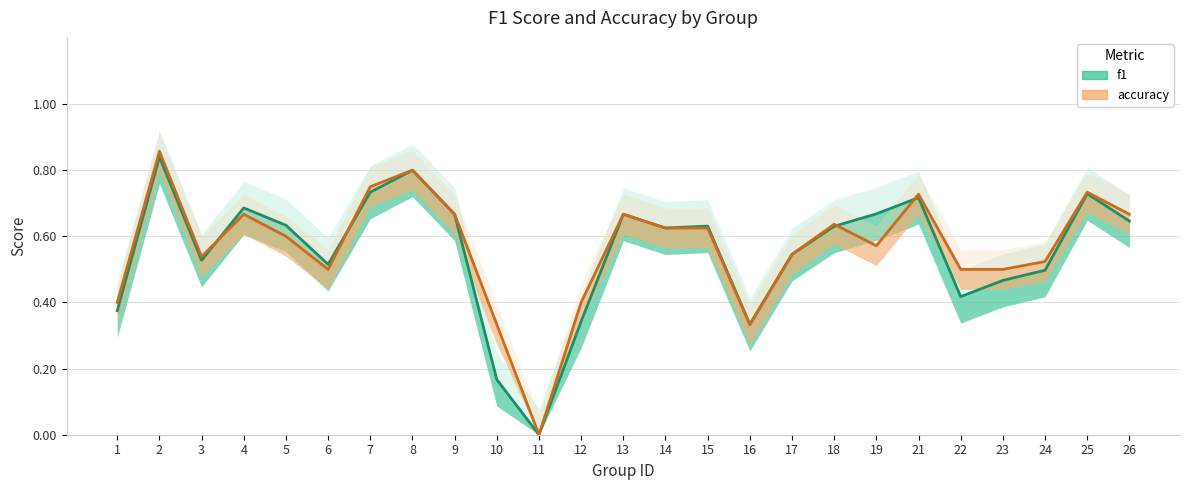

List the series in order of their peak value, lowest first.

f1, accuracy